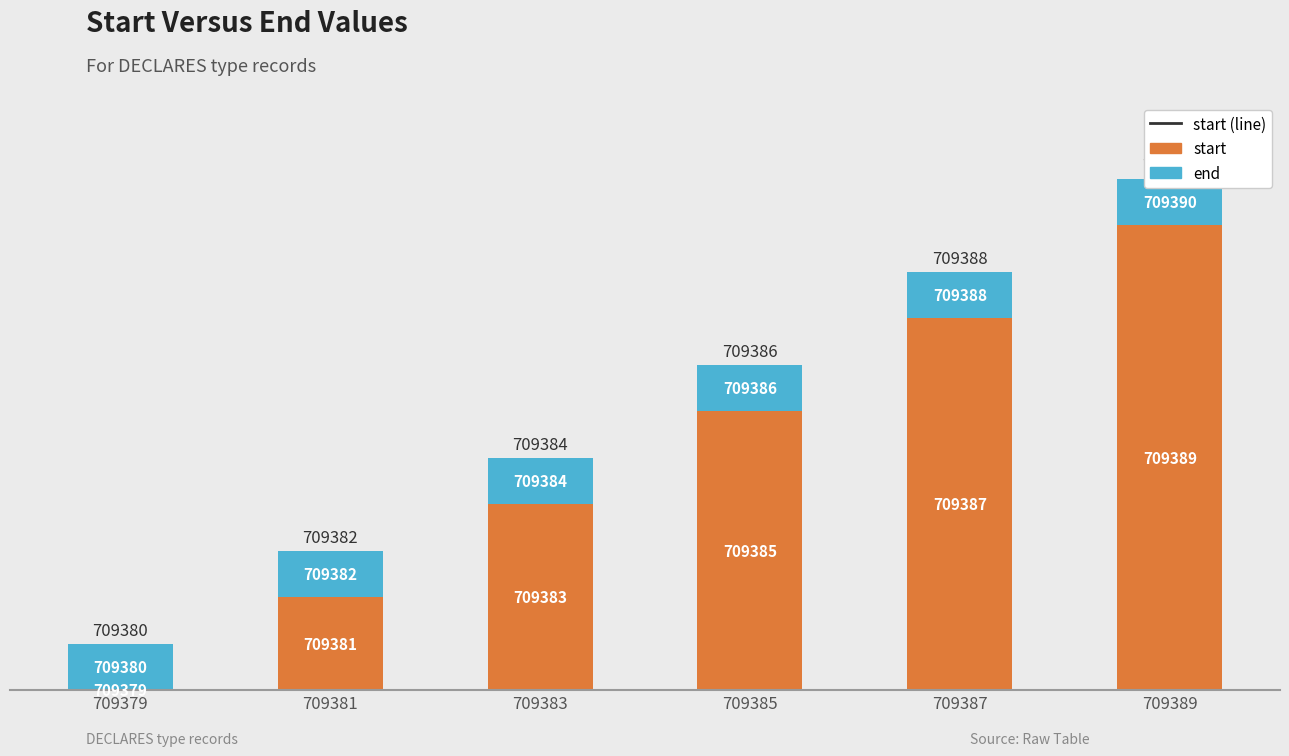

What is the lowest value of the end series?

1